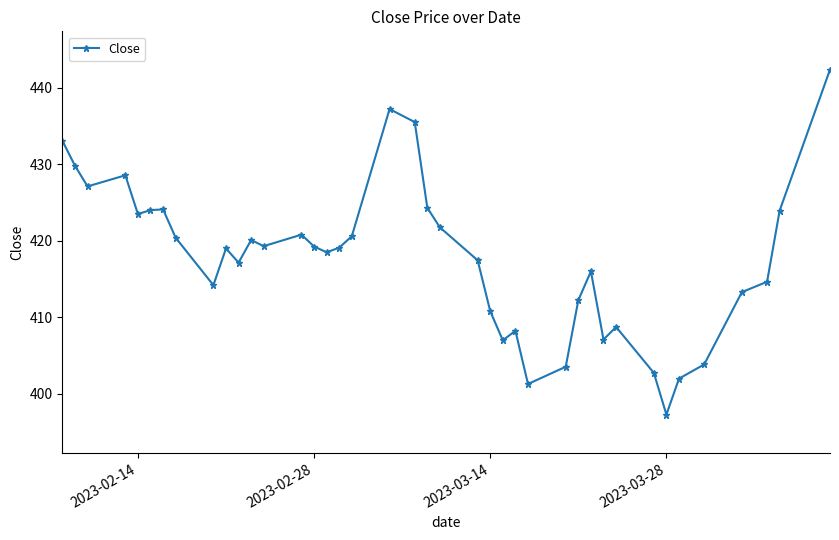

What is the value of the 10th point from the left?

419.0